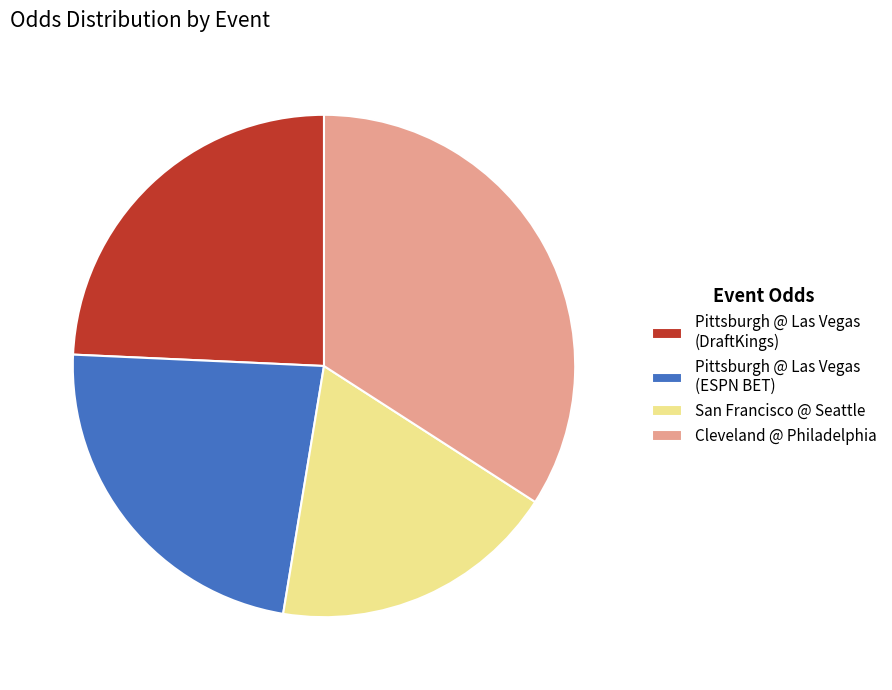

Rank the categories by value from highest to lowest.

Cleveland @ Philadelphia, Pittsburgh @ Las Vegas (DraftKings), Pittsburgh @ Las Vegas (ESPN BET), San Francisco @ Seattle